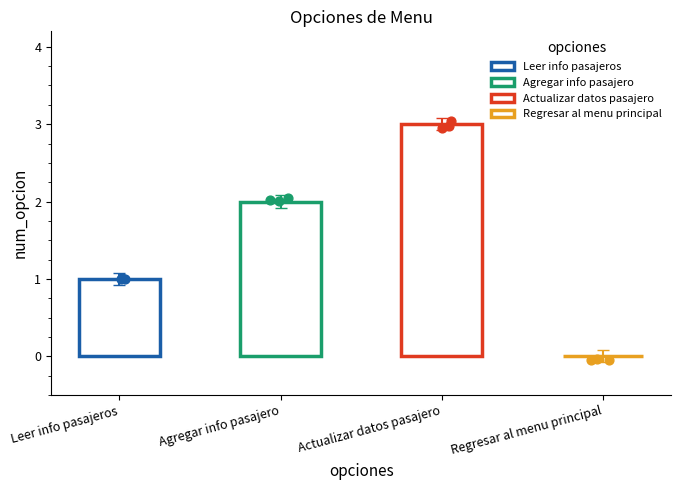

What is the change in value from Agregar info pasajero to Actualizar datos pasajero?

+1